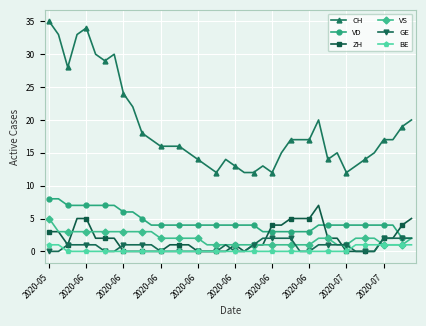

After their last crossing, which series has the higher values: VS or ZH?

ZH